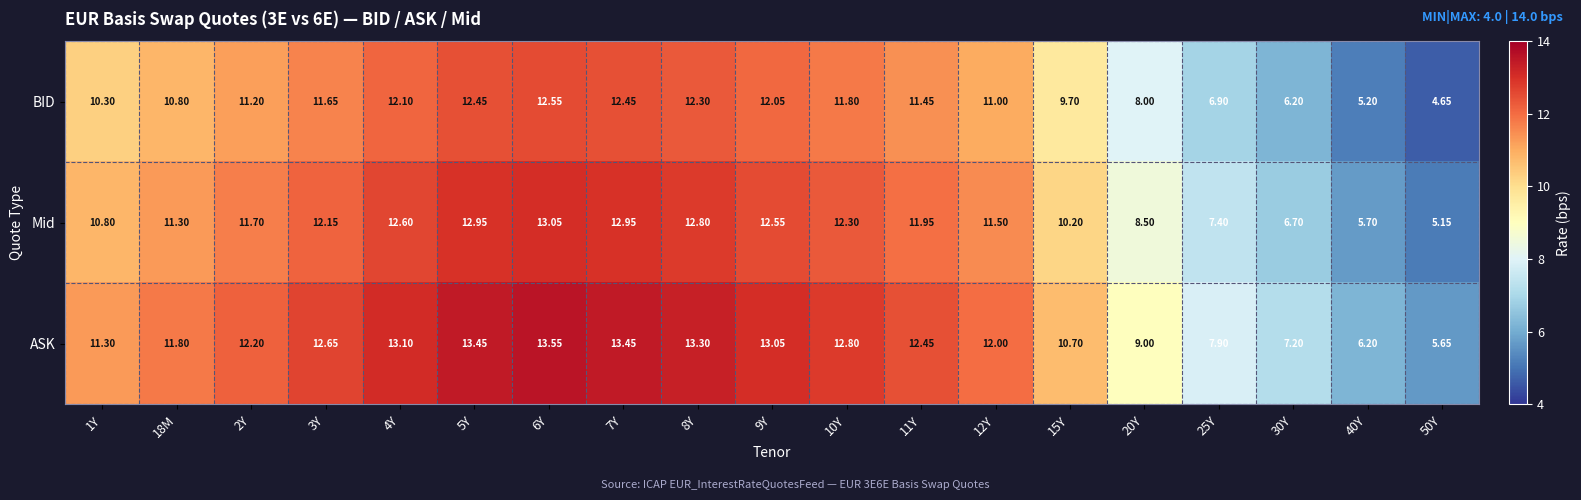

At which category is the sum across all series the highest?

6Y